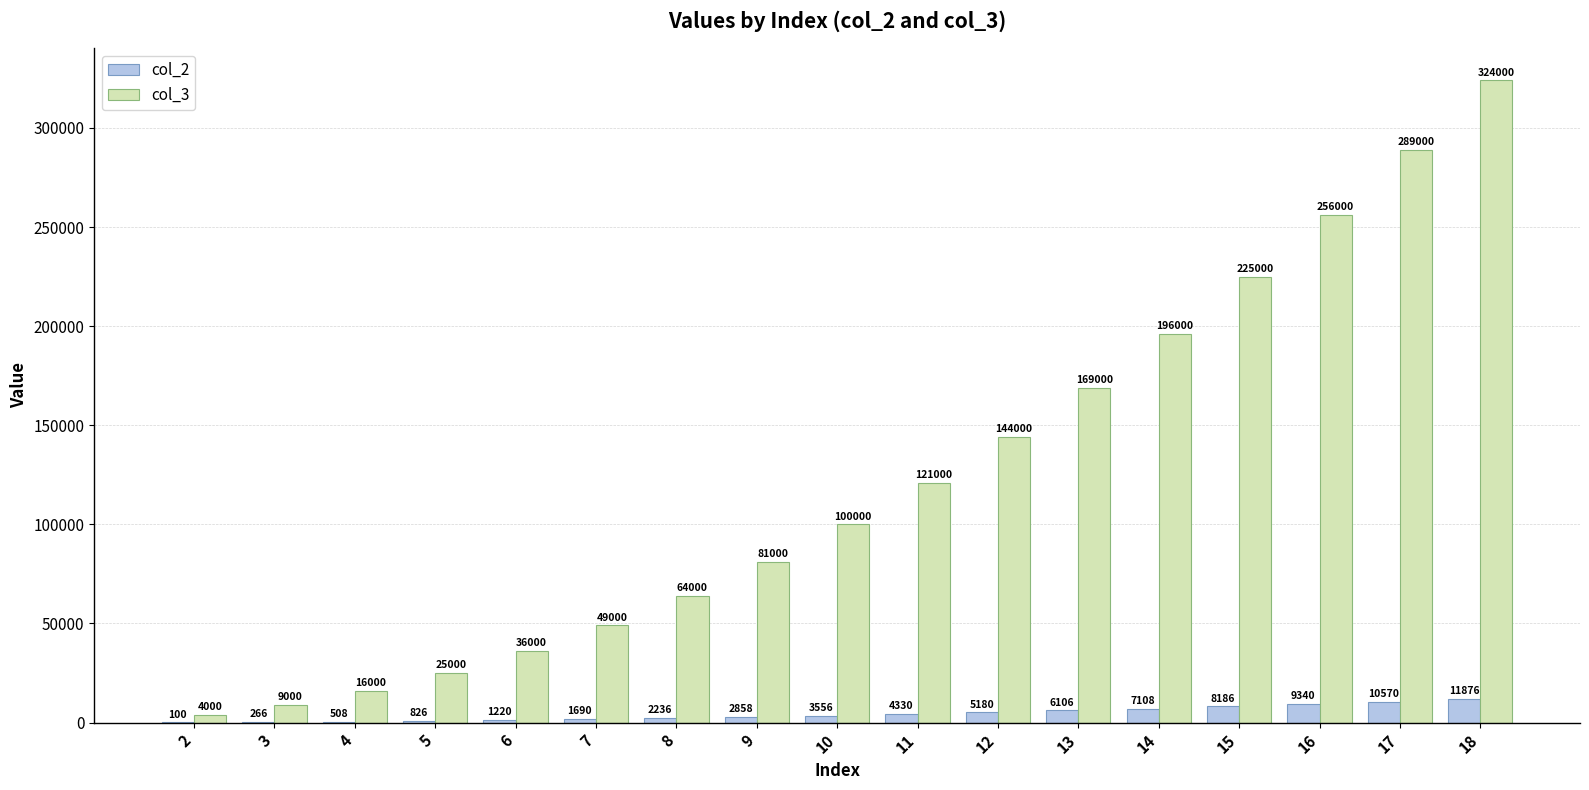

Reading left to right, transcribe all the data shown in this chart.

col_2: 2=100	3=266	4=508	5=826	6=1220	7=1690	8=2236	9=2858	10=3556	11=4330	12=5180	13=6106	14=7108	15=8186	16=9340	17=10570	18=11876
col_3: 2=4000	3=9000	4=16000	5=25000	6=36000	7=49000	8=64000	9=81000	10=100000	11=121000	12=144000	13=169000	14=196000	15=225000	16=256000	17=289000	18=324000